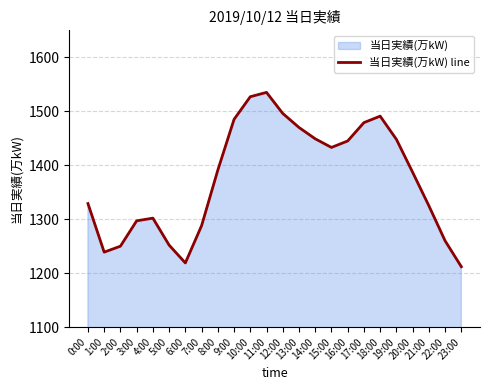

What is the sum of all values?

33009